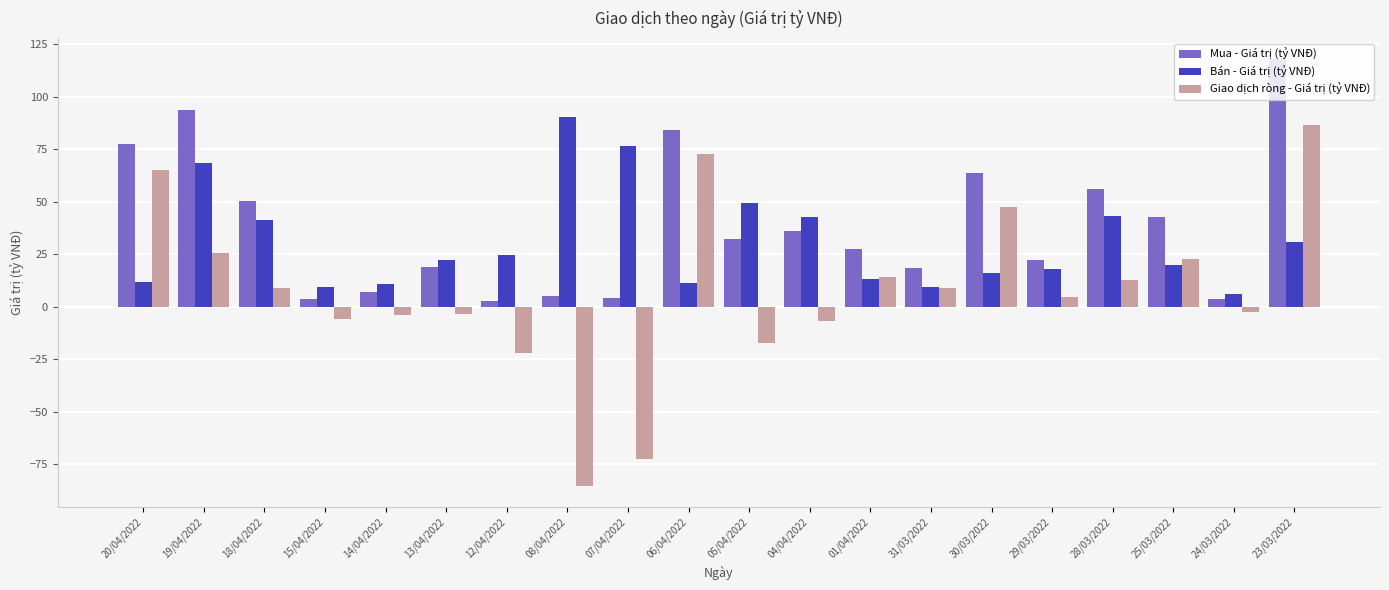

The value of Bán - Giá trị (tỷ VNĐ) at 05/04/2022 is 31.1. True or false?

False